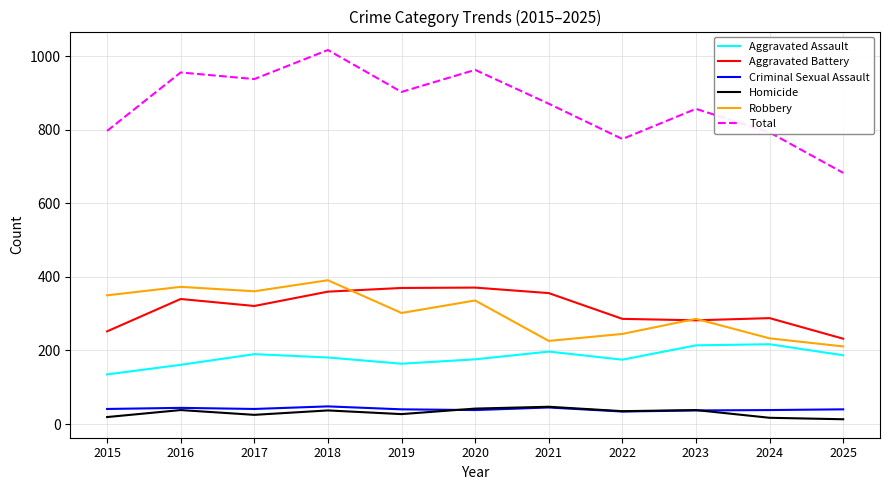

The value of Robbery at 2017 is 361. True or false?

True